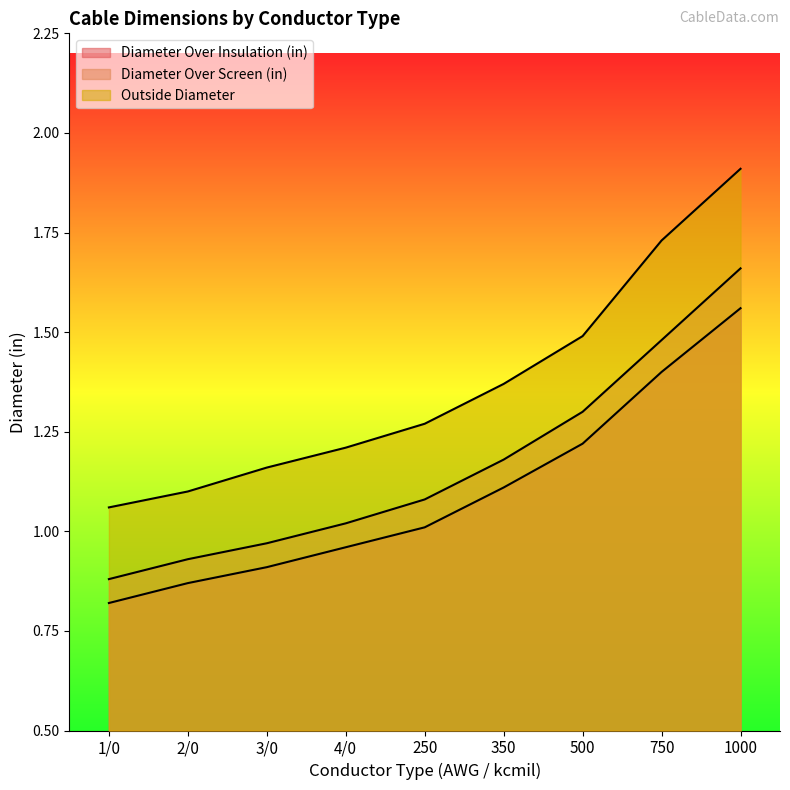

Reading left to right, extract all data points from this chart.

Diameter Over Insulation (in): 0.8	0.9	0.9	1.0	1.0	1.1	1.2	1.4	1.6
Diameter Over Screen (in): 0.9	0.9	1.0	1.0	1.1	1.2	1.3	1.5	1.7
Outside Diameter: 1.1	1.1	1.2	1.2	1.3	1.4	1.5	1.7	1.9